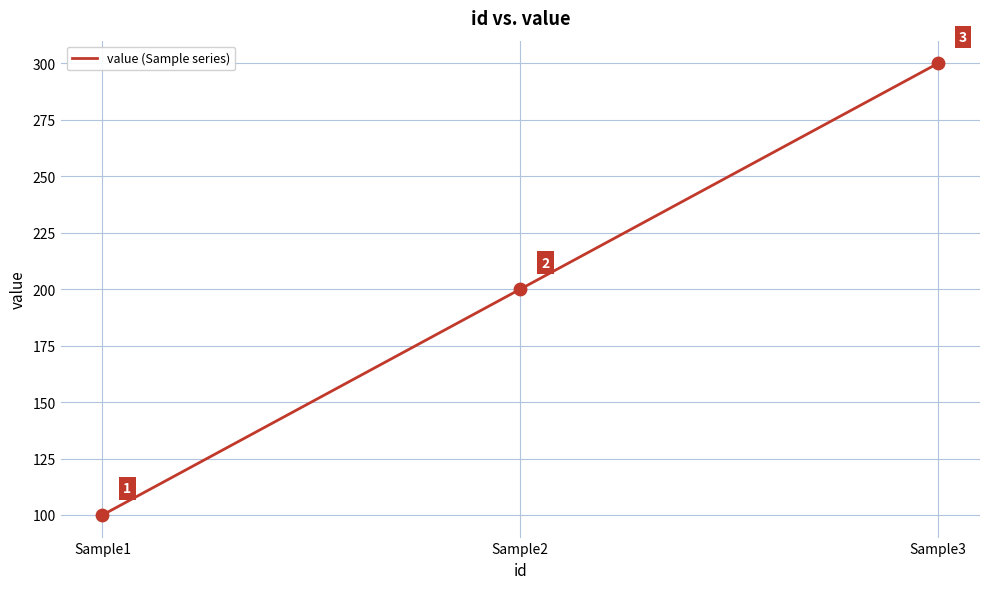

What is the change in value from Sample1 to Sample2?

+100